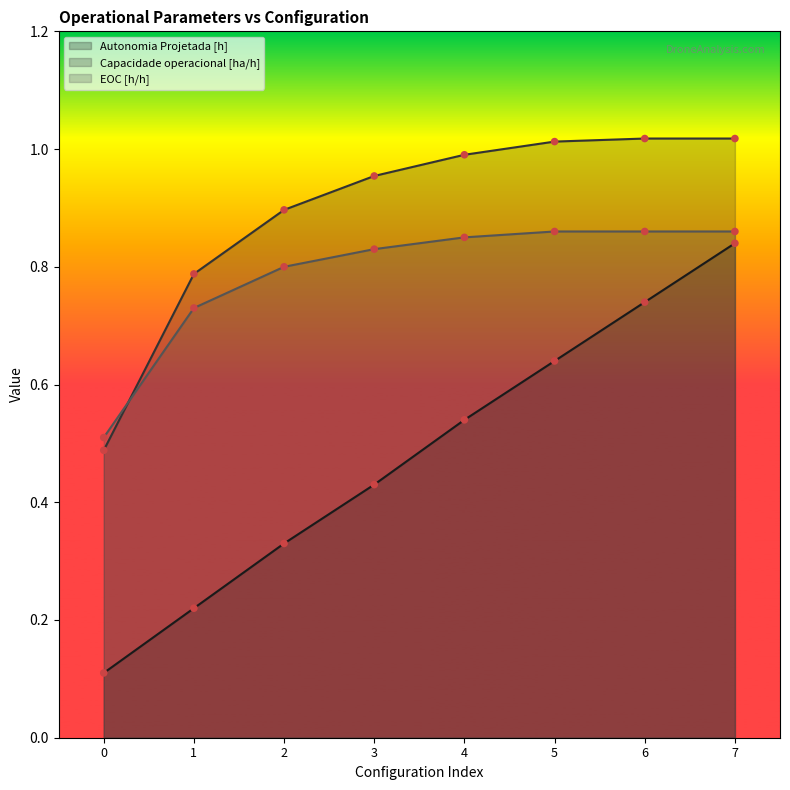

What are all the series names shown in the legend?

Autonomia Projetada [h], Capacidade operacional [ha/h], EOC [h/h]